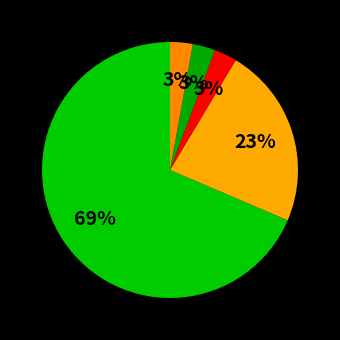

How many slices are in this pie chart?

5